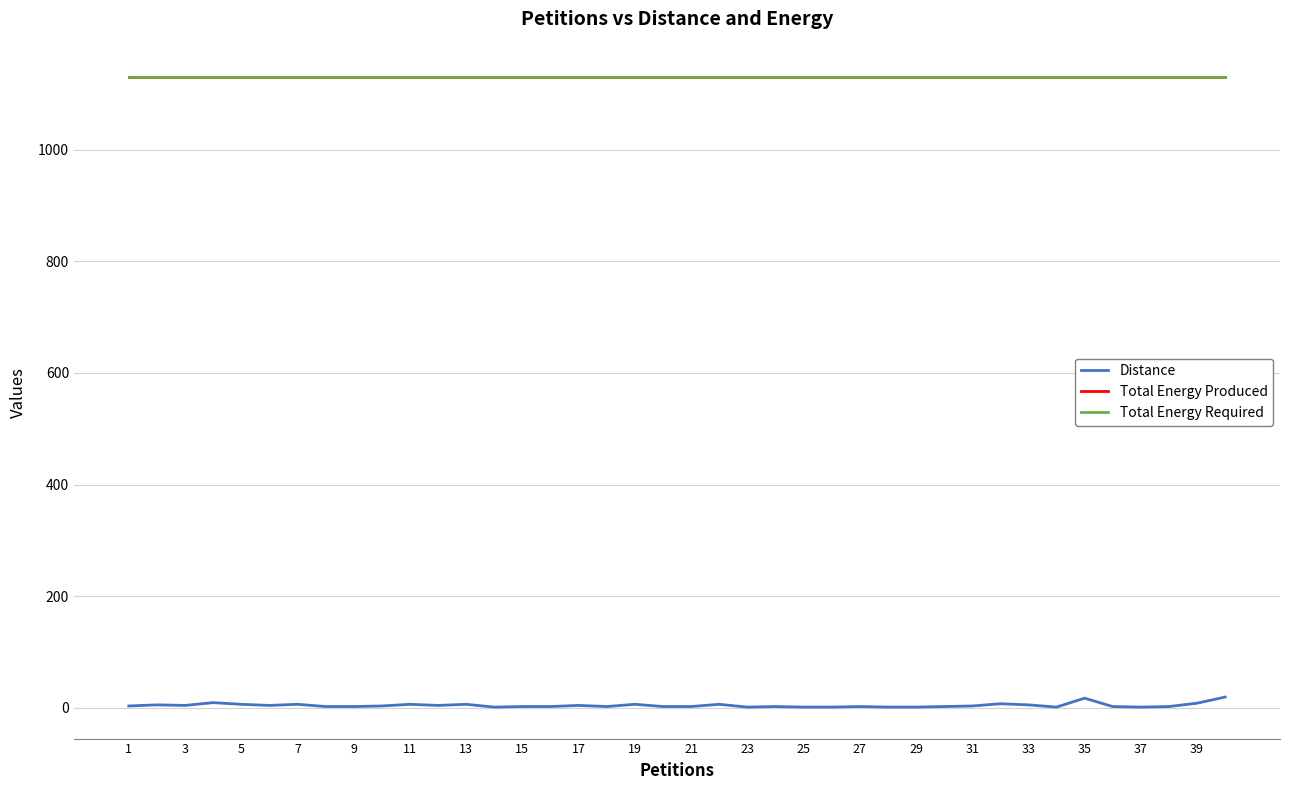

True or false: Total Energy Produced has more than 2 points higher than both neighbors.

False